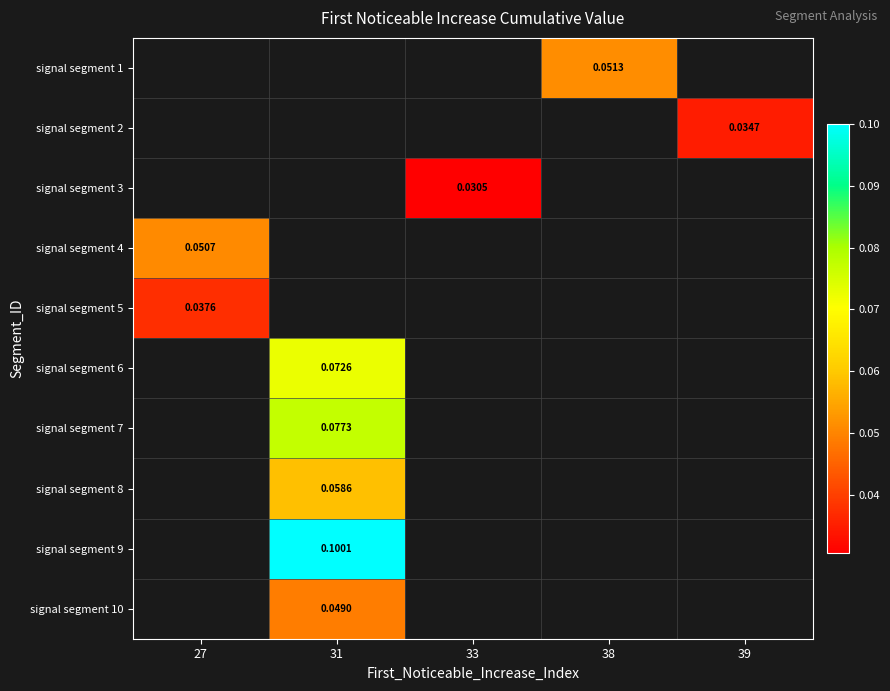

Count the number of data series in this chart.

10